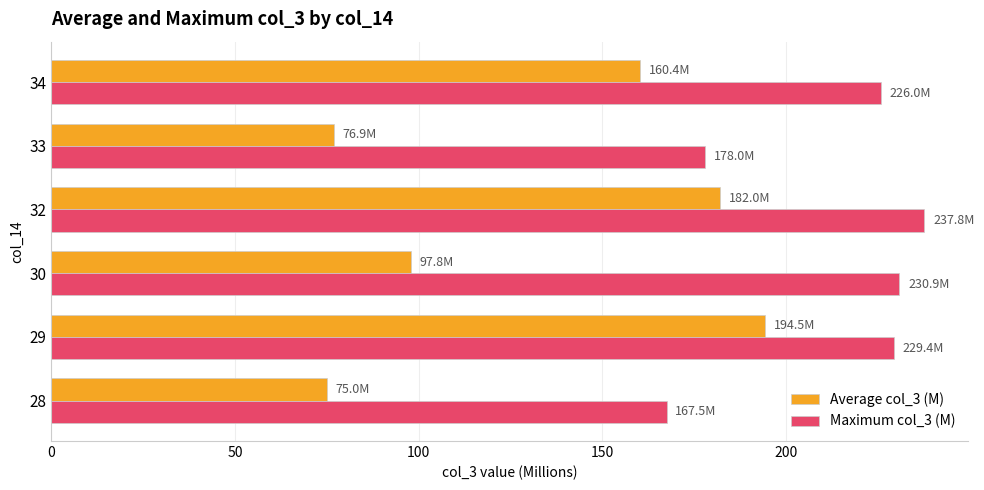

The value of Average col_3 (M) at 28 is 107.0. True or false?

False